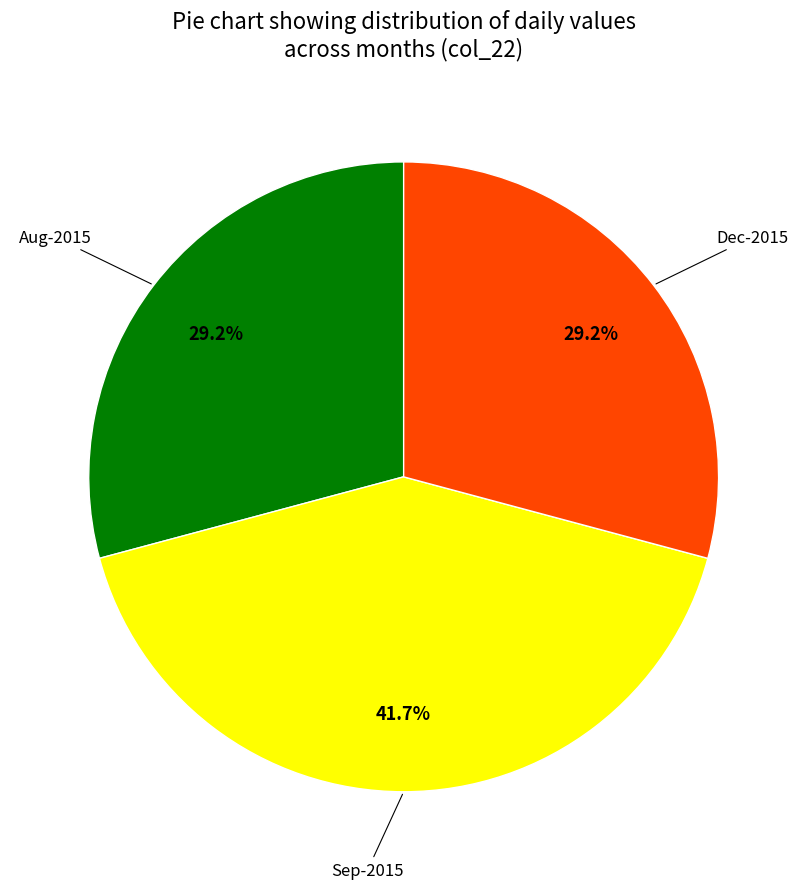

Does any single category account for the majority?

No